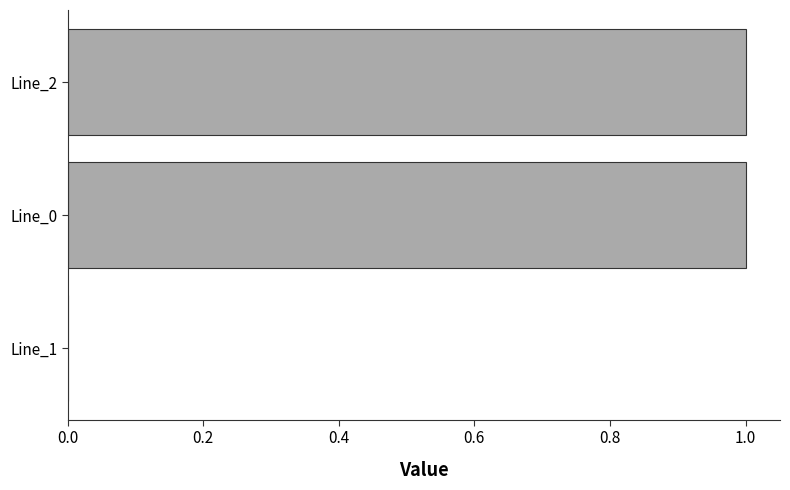

What is the ratio of the value at Line_2 to the value at Line_0?

1.0